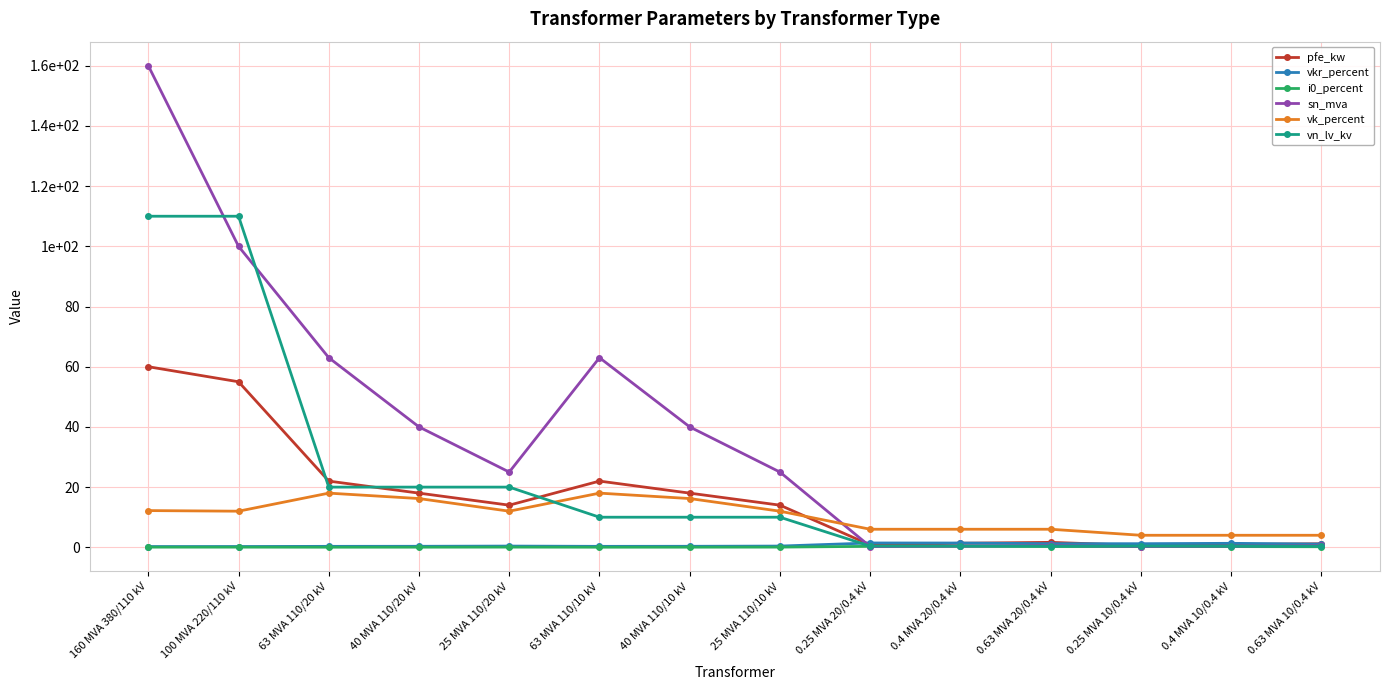

Is this an area chart (filled region under the line)?

No